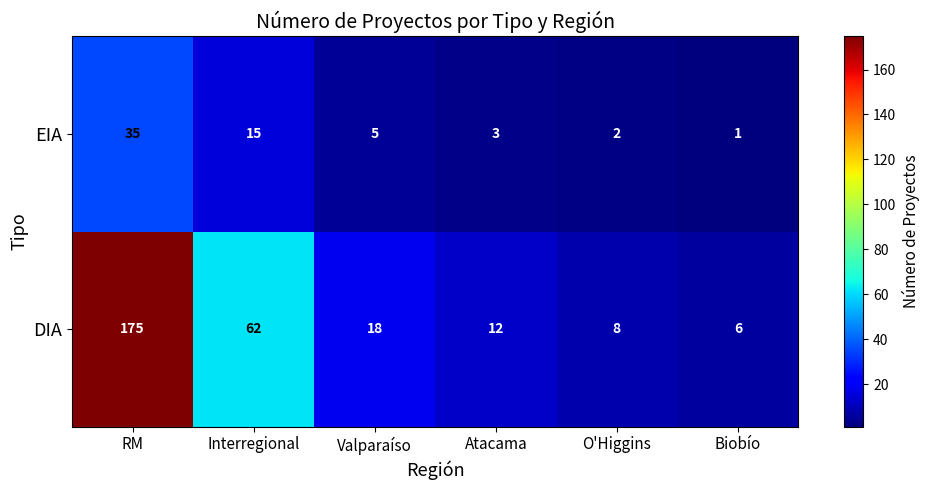

Read the DIA value at Biobío.

6